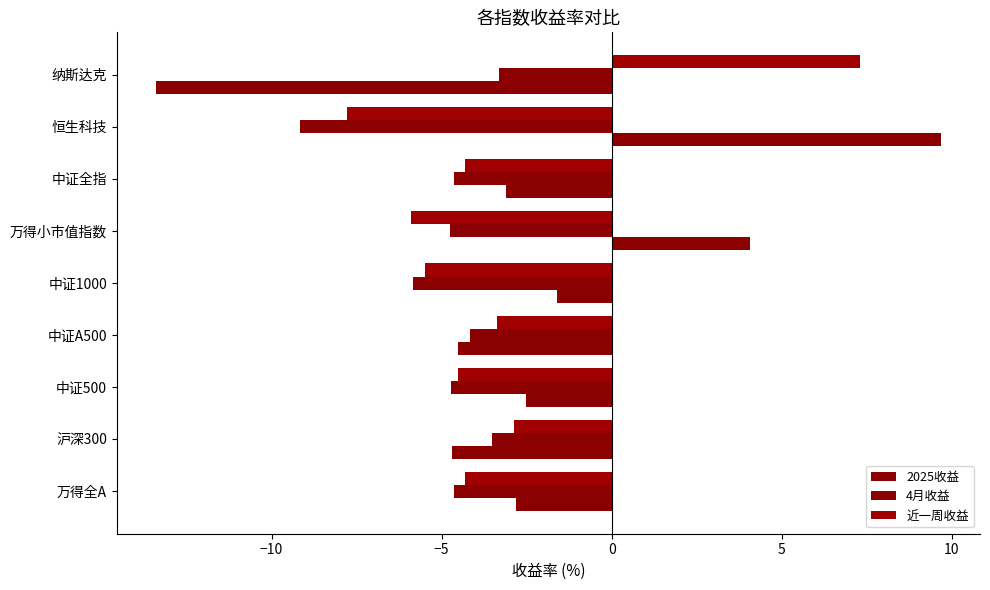

Reading right to left, extract all data points from this chart.

2025收益: -13.4	9.7	-3.1	4.1	-1.6	-4.5	-2.5	-4.7	-2.8
4月收益: -3.3	-9.2	-4.6	-4.8	-5.9	-4.2	-4.7	-3.5	-4.6
近一周收益: 7.3	-7.8	-4.3	-5.9	-5.5	-3.4	-4.5	-2.9	-4.3